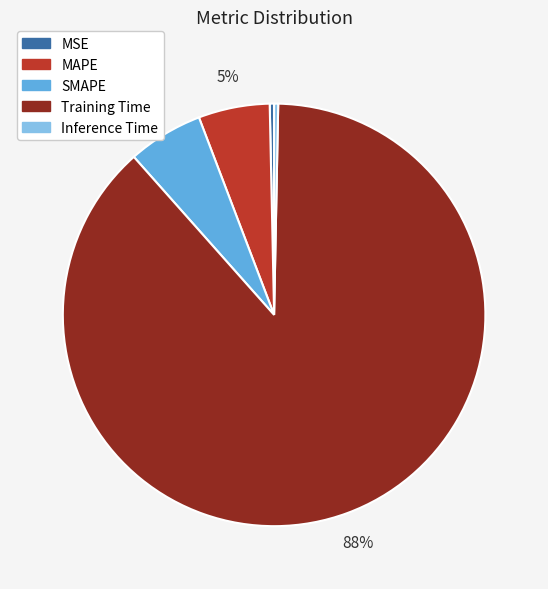

Count the number of slices in the pie.

5